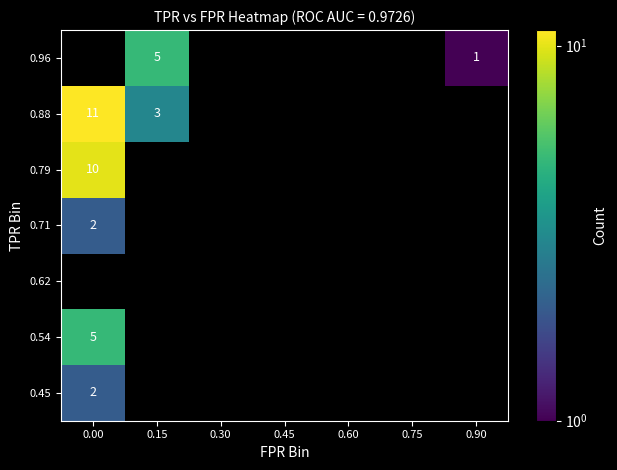

True or false: 0.54 has a value of 0 at 0.60.

True